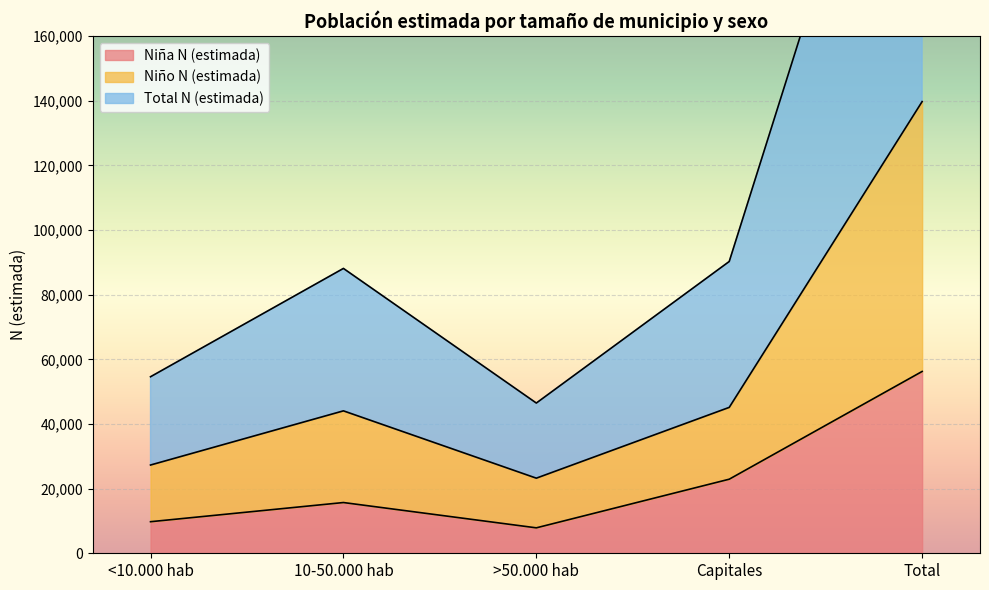

What is the spread (max minus min) of values at >50.000 hab?

38602